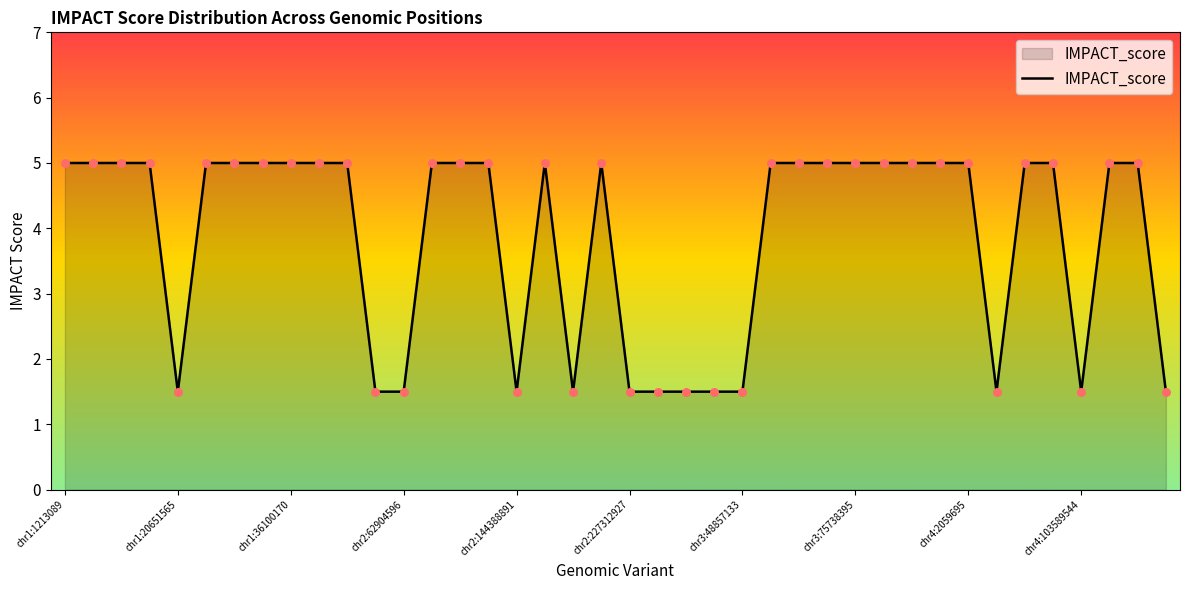

What is the minimum value shown in the chart?

1.5